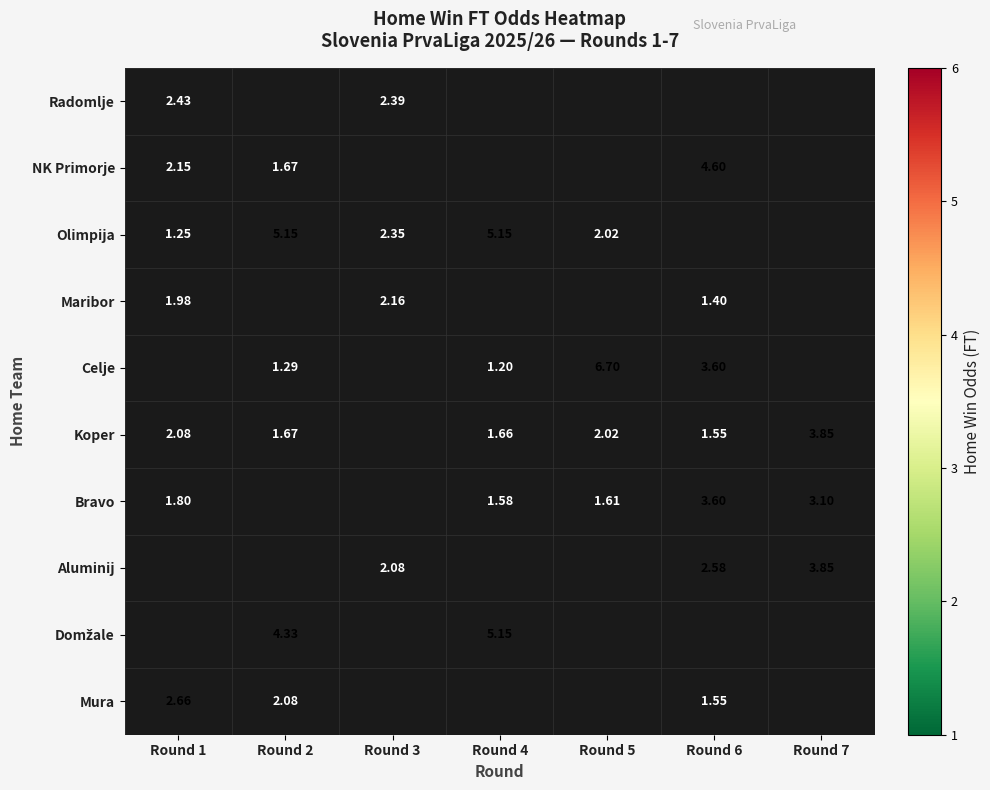

True or false: Koper has a value of 2.8 at Round 2.

False